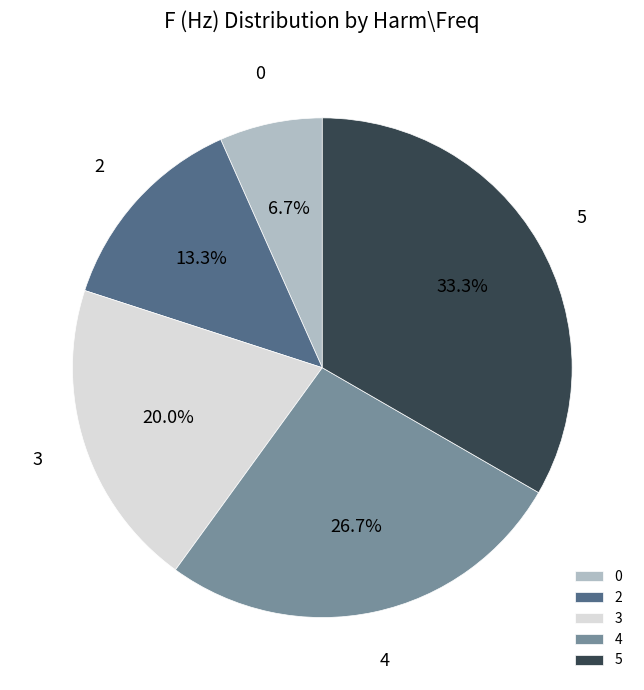

To the nearest percent, what percentage of the pie is 5?

33%